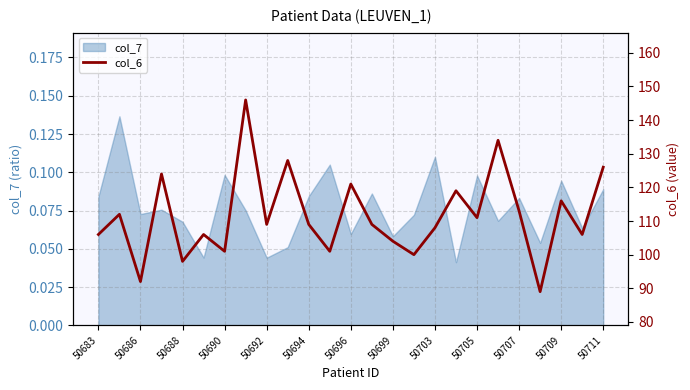

The value of col_7 at 50696 is 0.0. True or false?

False